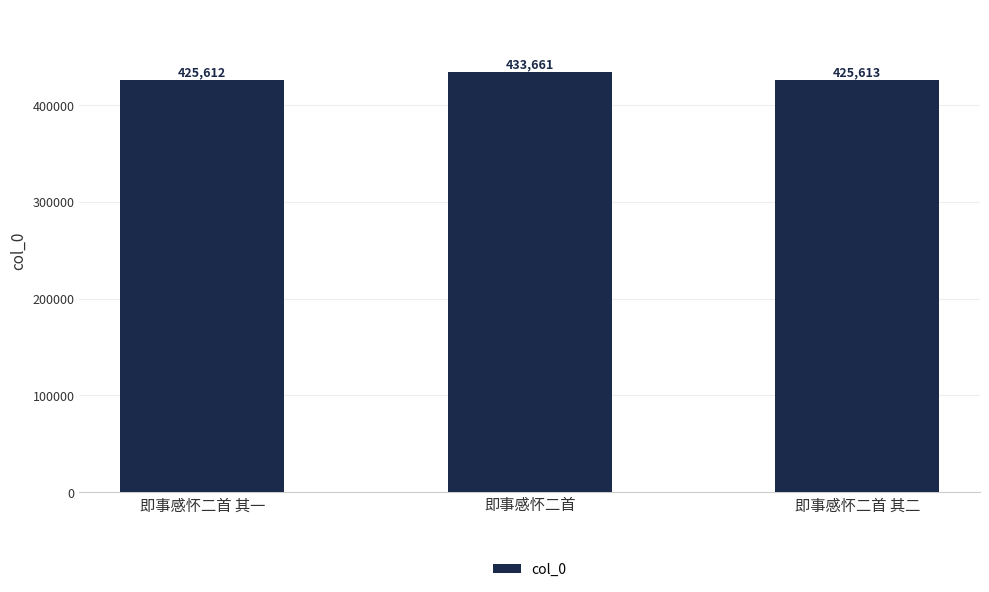

Does the chart contain stacked bars?

No